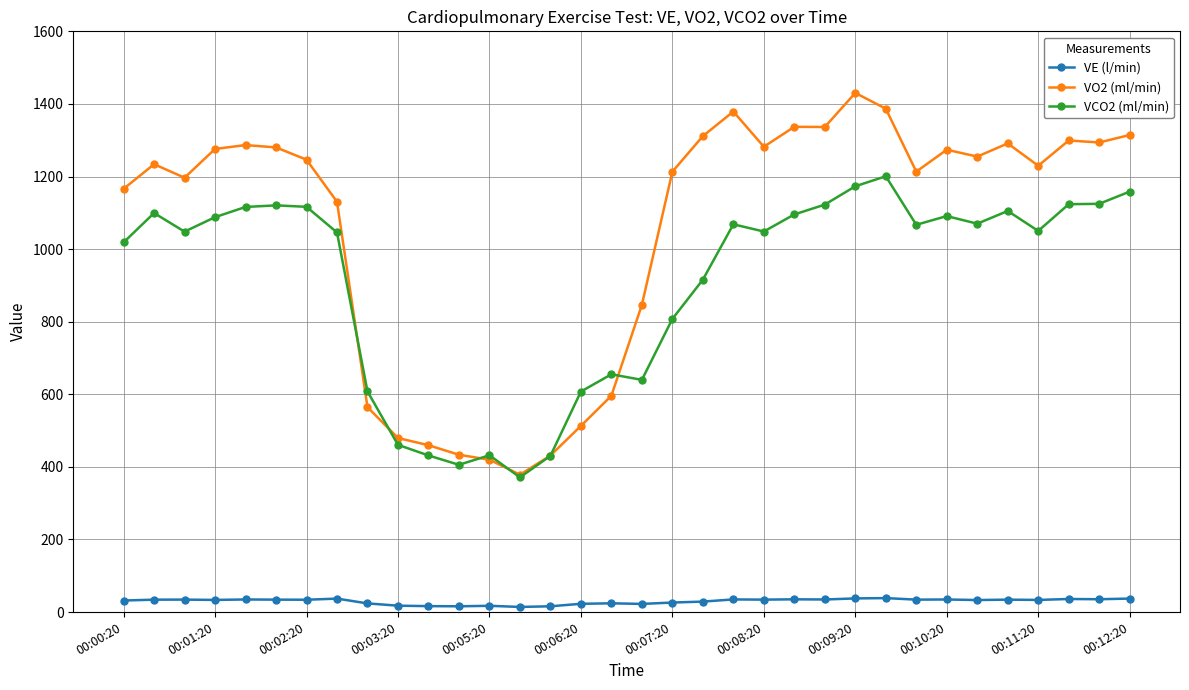

What is the minimum value for VO2 (ml/min)?

378.6